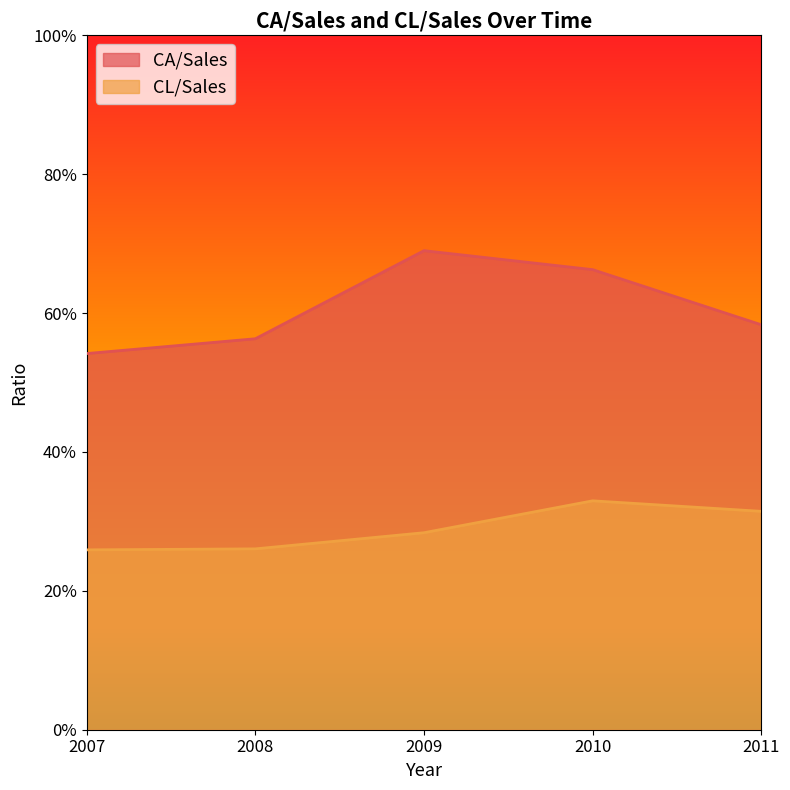

Reading left to right, list all the values displayed in this chart.

CA/Sales: 2007=0.5	2008=0.6	2009=0.7	2010=0.7	2011=0.6
CL/Sales: 2007=0.3	2008=0.3	2009=0.3	2010=0.3	2011=0.3